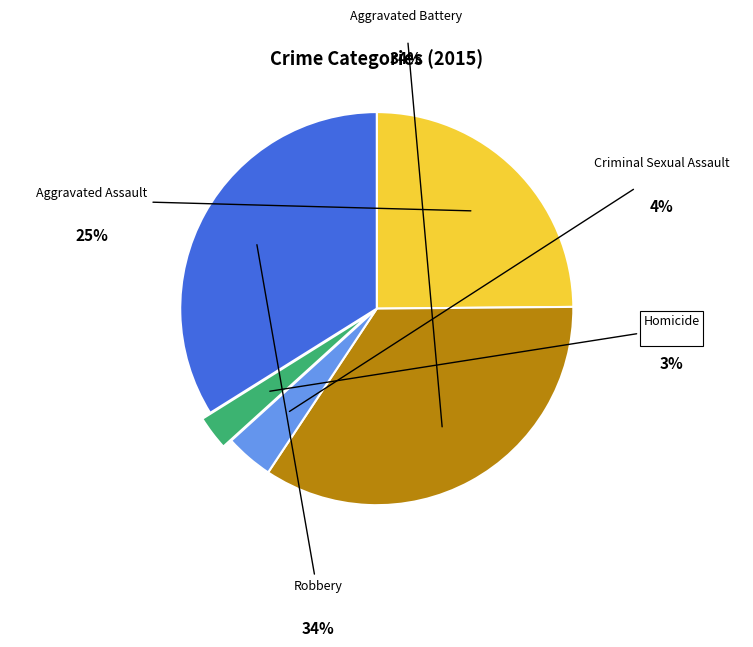

Is it true that Homicide is 1% of the pie?

False